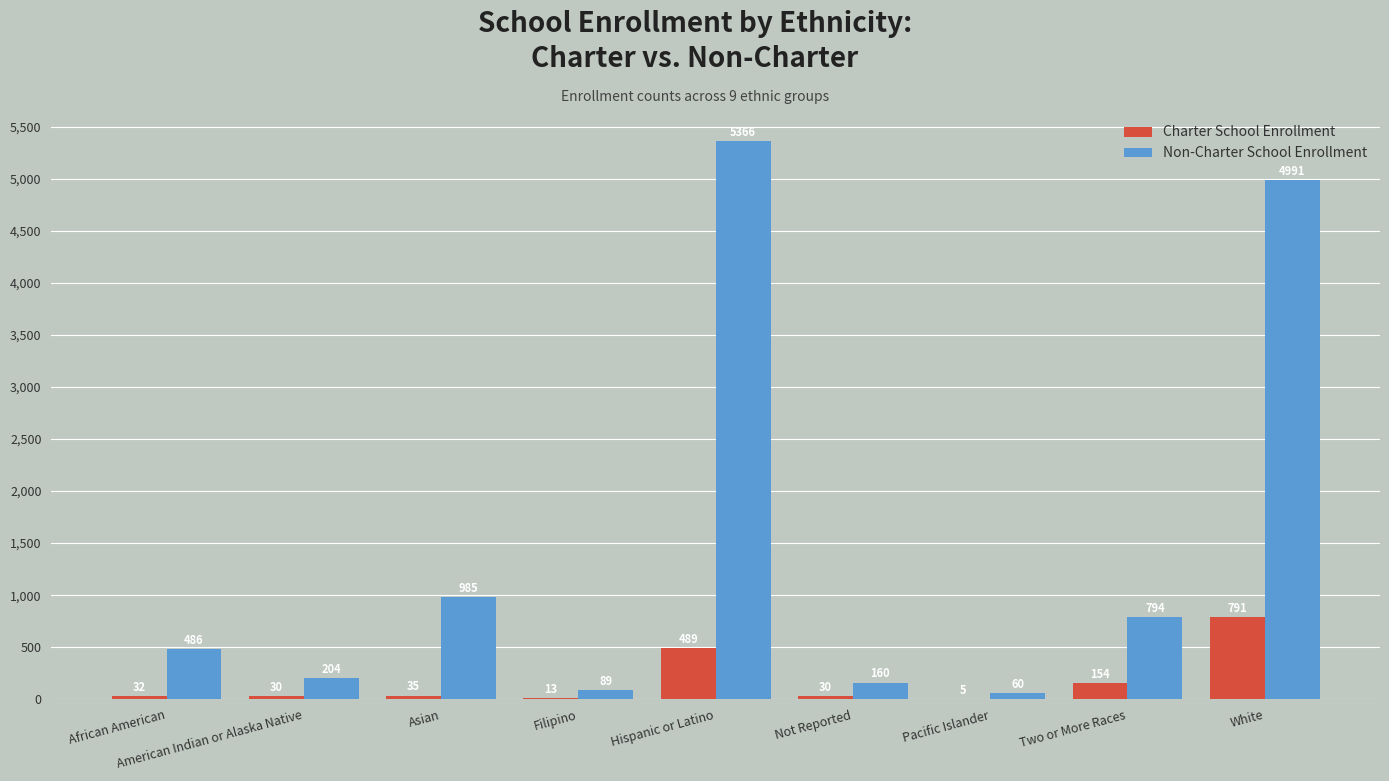

What are all the series names shown in the legend?

Charter School Enrollment, Non-Charter School Enrollment